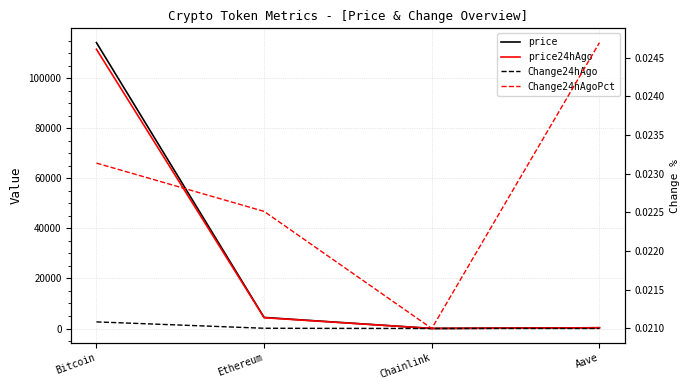

What is the lowest value of the Change24hAgo series?

0.5